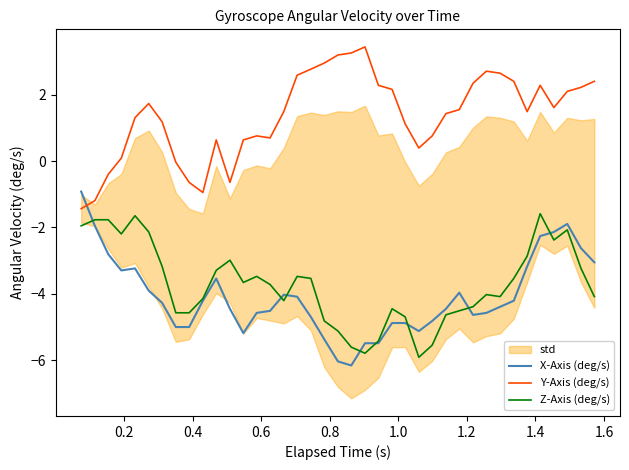

What is the minimum value for Y-Axis (deg/s)?

-1.4